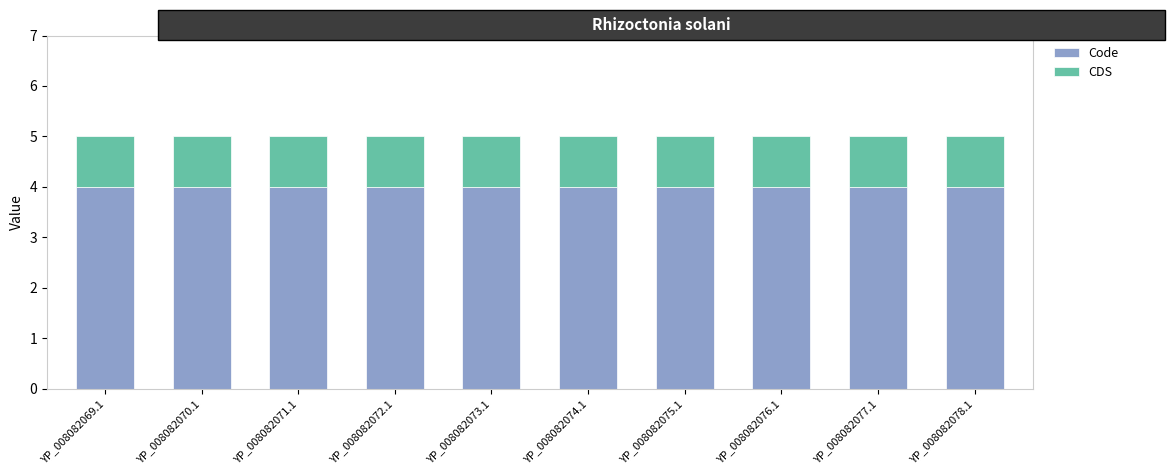

How many distinct data groups are displayed?

2